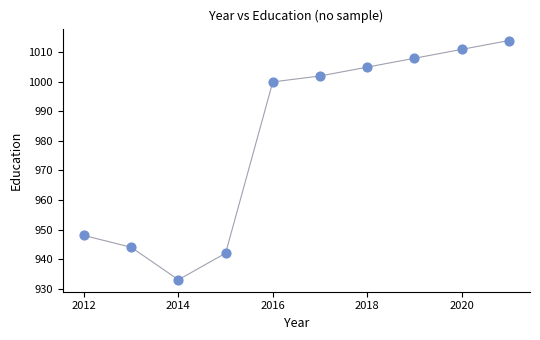

What is the average Y value?

981